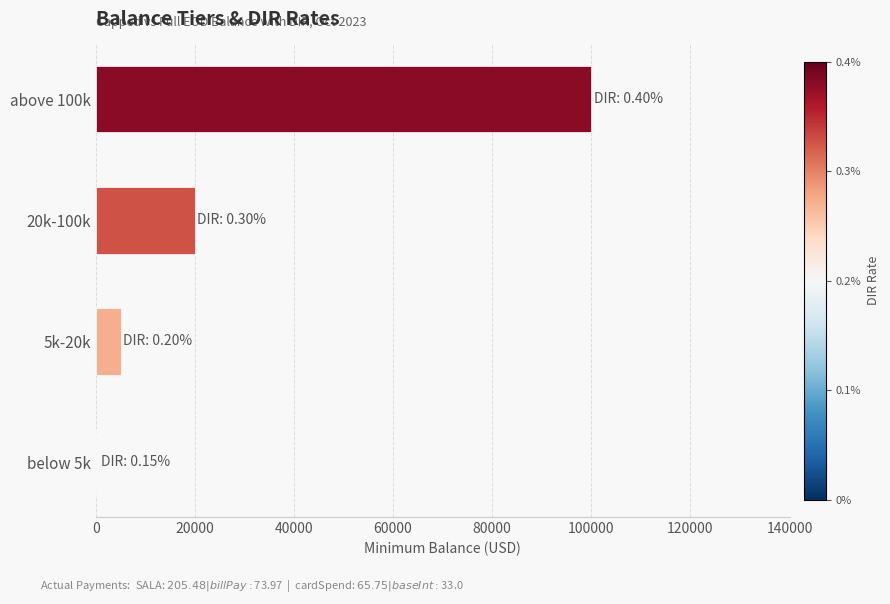

Which has a higher value, 5k-20k or 20k-100k?

20k-100k